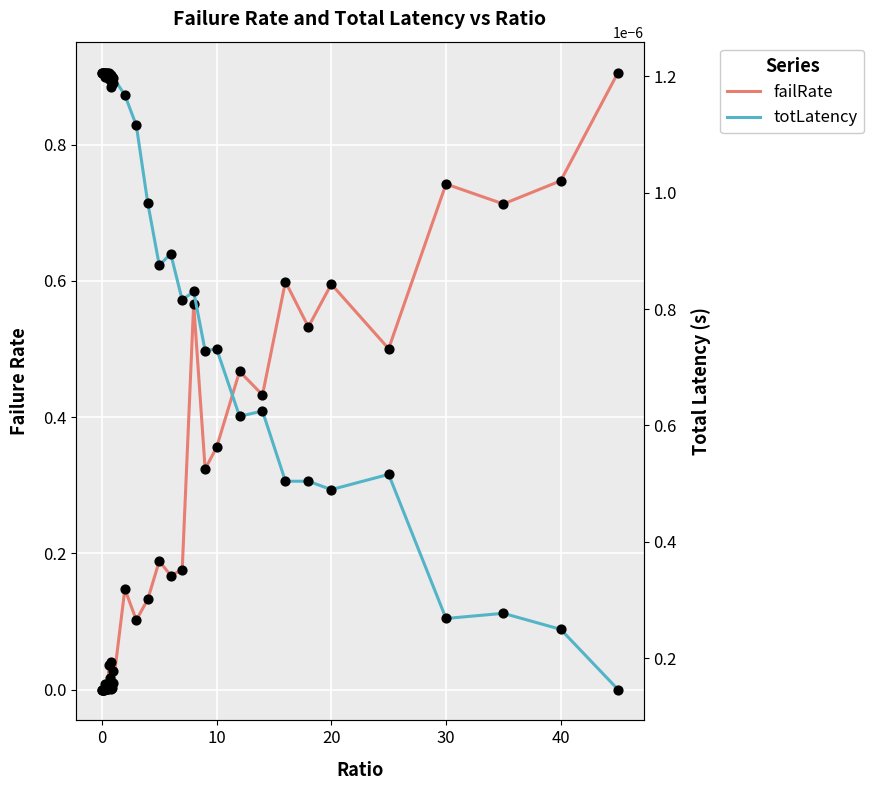

Which series has the largest Y range (max minus min)?

failRate